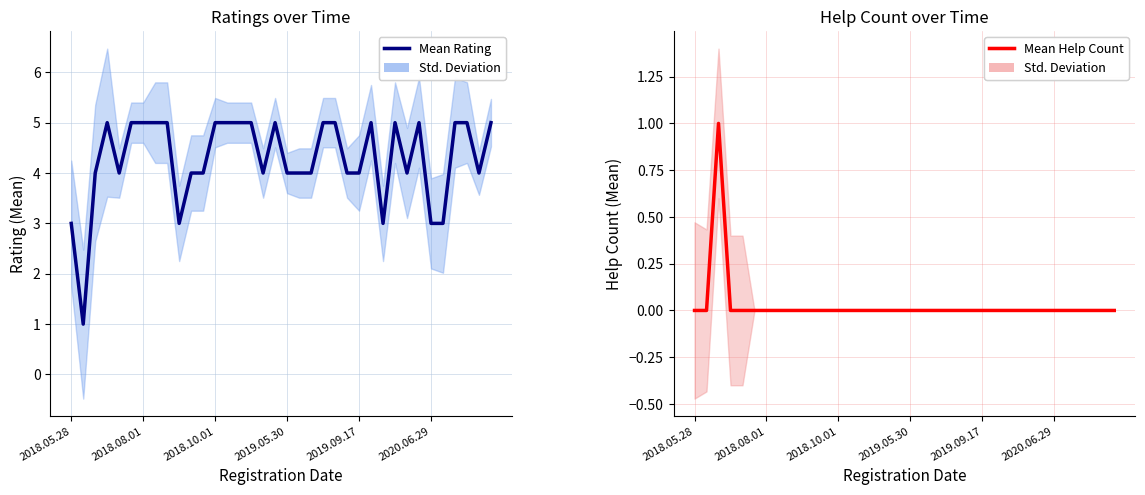

How many interior local peaks does the Mean Help Count series have?

1